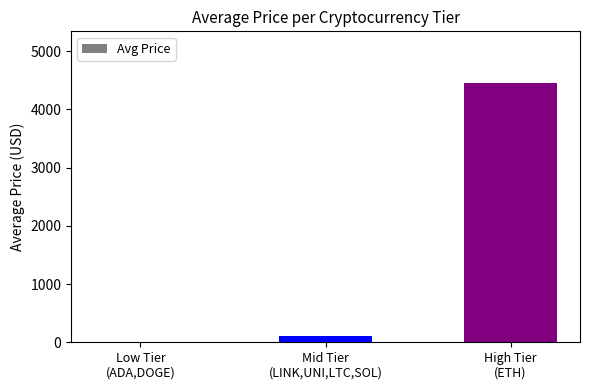

Count the number of categories in the chart.

3